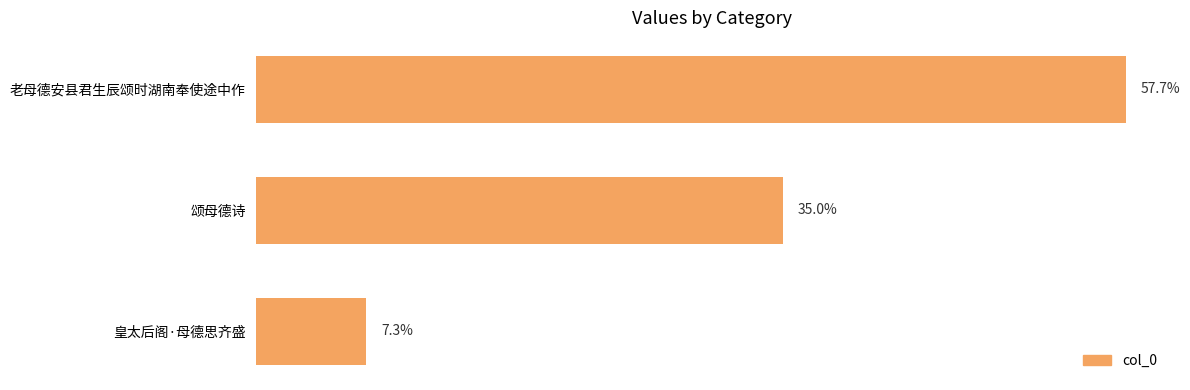

Are the bars horizontal?

Yes